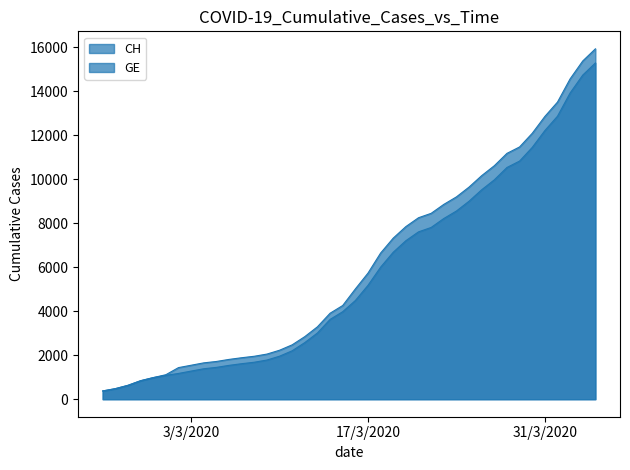

Which series has the largest range (max minus min)?

CH_line